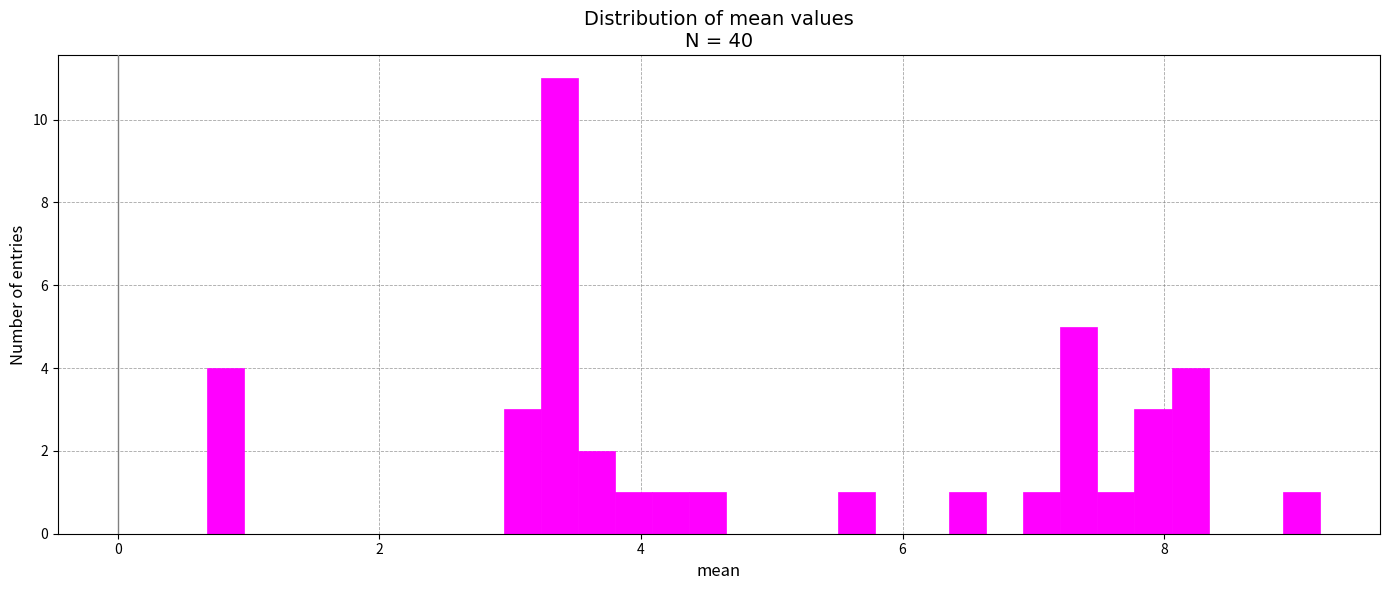

Read against the x-axis, roughly where is the centre of the tallest bar?

3.4